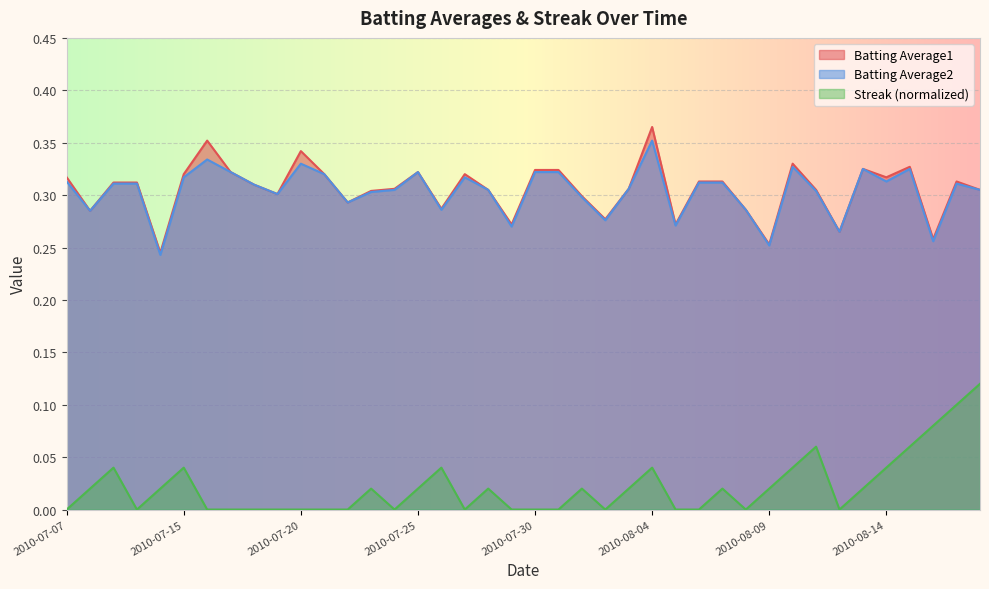

The Batting Average1 series shows 0.3 at 2010-07-20. True or false?

True